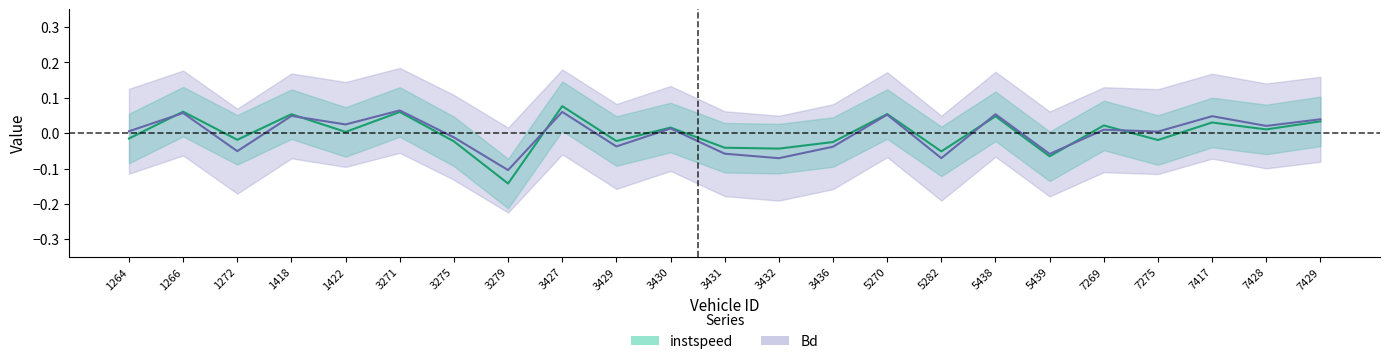

Reading left to right, transcribe all the data shown in this chart.

instspeed: -0.0	0.1	-0.0	0.1	0.0	0.1	-0.0	-0.1	0.1	-0.0	0.0	-0.0	-0.0	-0.0	0.1	-0.1	0.0	-0.1	0.0	-0.0	0.0	0.0	0.0
Bd: 0.0	0.1	-0.1	0.0	0.0	0.1	-0.0	-0.1	0.1	-0.0	0.0	-0.1	-0.1	-0.0	0.1	-0.1	0.1	-0.1	0.0	0.0	0.0	0.0	0.0